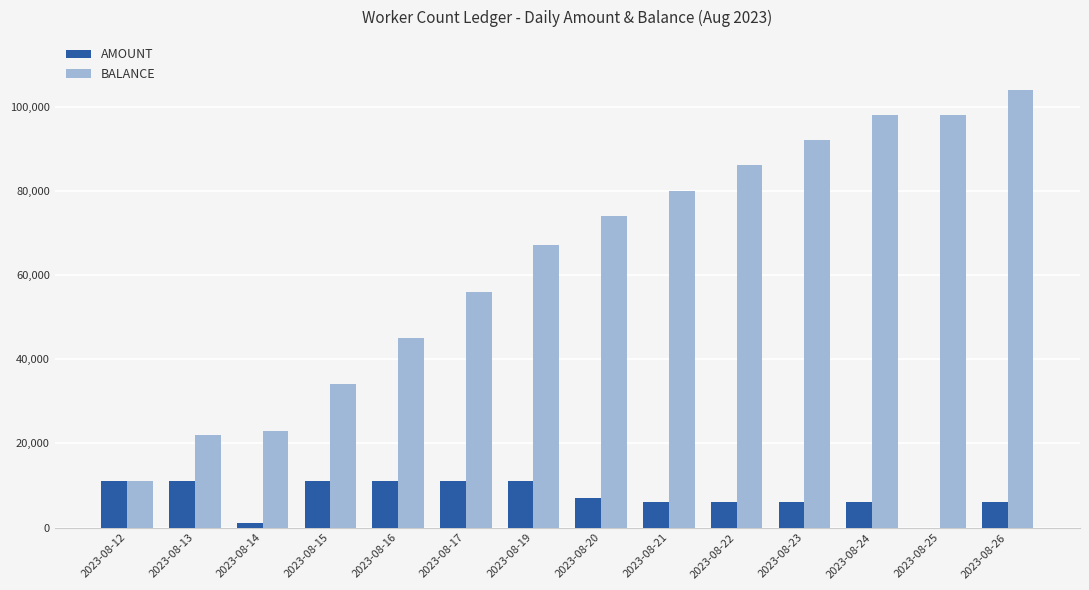

Where is BALANCE nearest to the value 57500?

2023-08-17